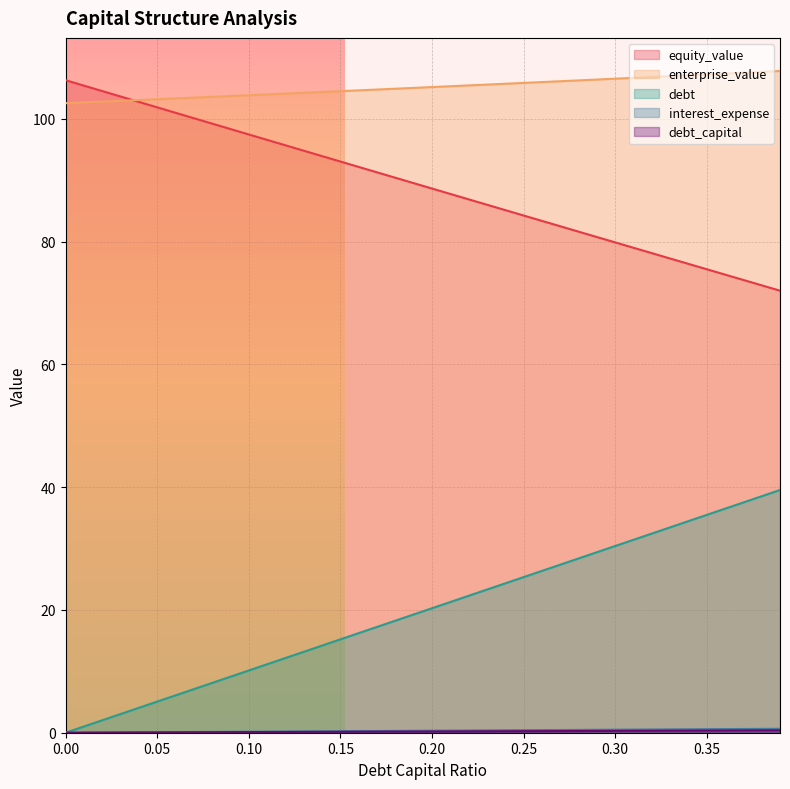

What is the label of the 8th point from the left?

0.07